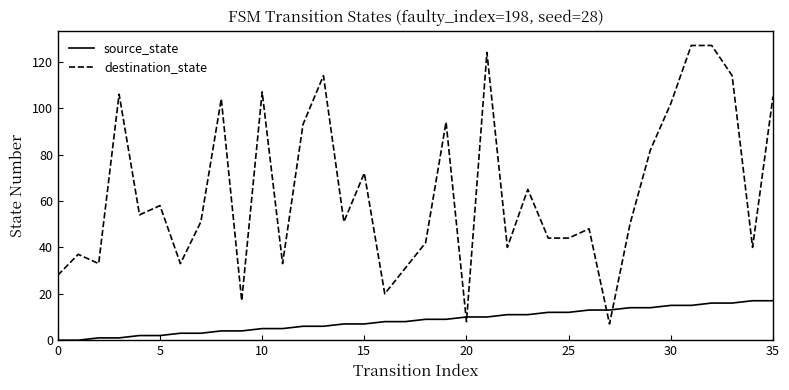

List the series in order of their peak value, highest first.

destination_state, source_state